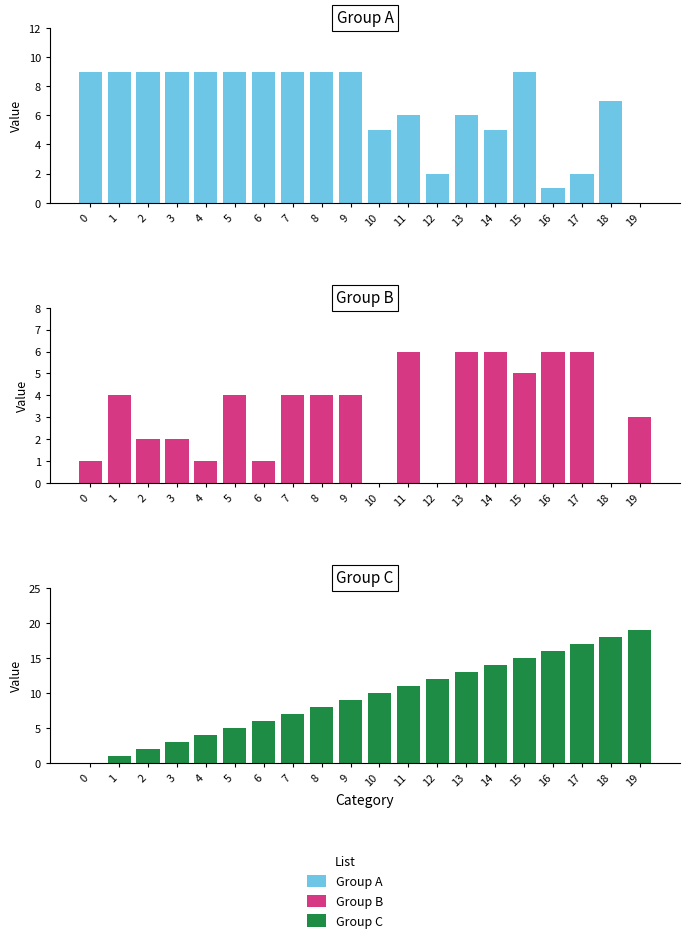

What is the value of the Group B bar at the 5th from the left?

1